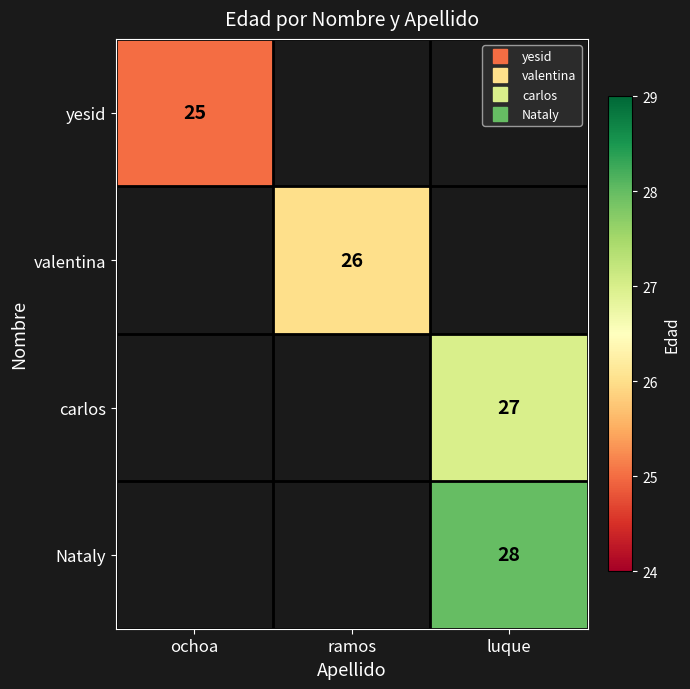

At luque, list the series in order from largest to smallest.

Nataly, yesid, valentina, carlos